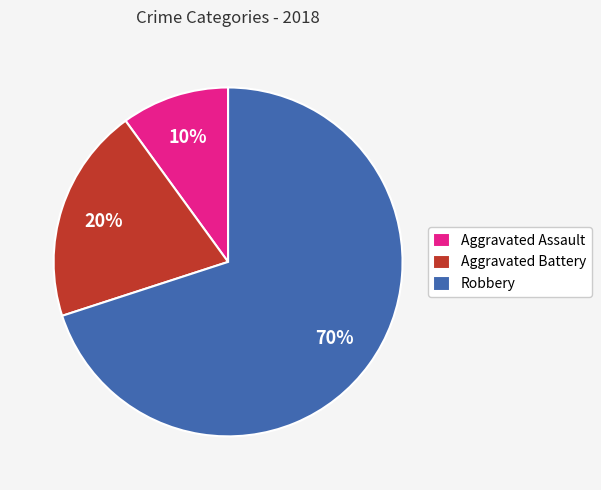

To the nearest percent, what portion does Robbery represent?

70%